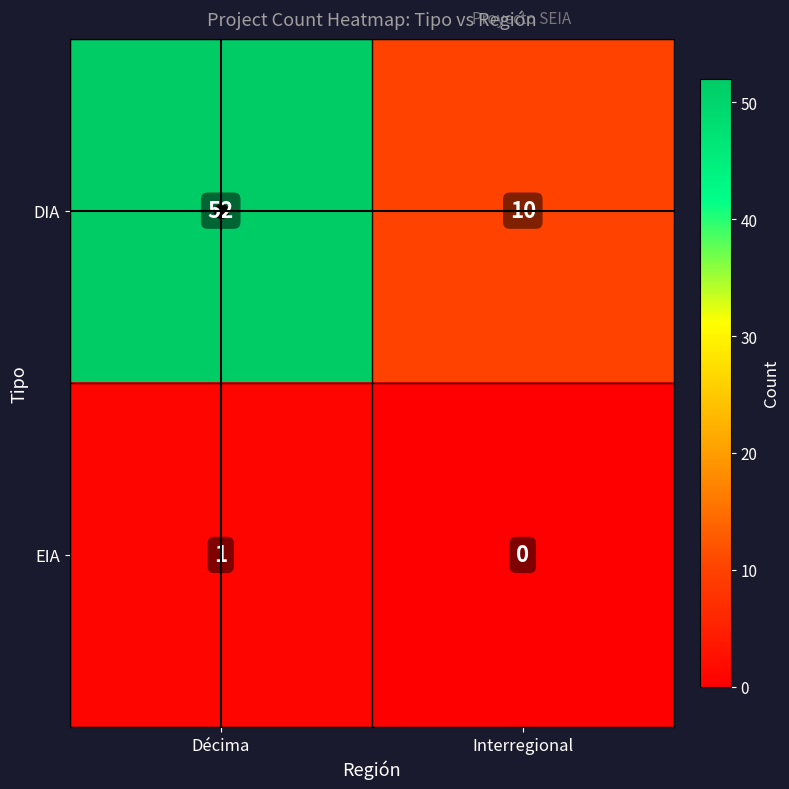

List the series in order of their peak value, highest first.

DIA, EIA